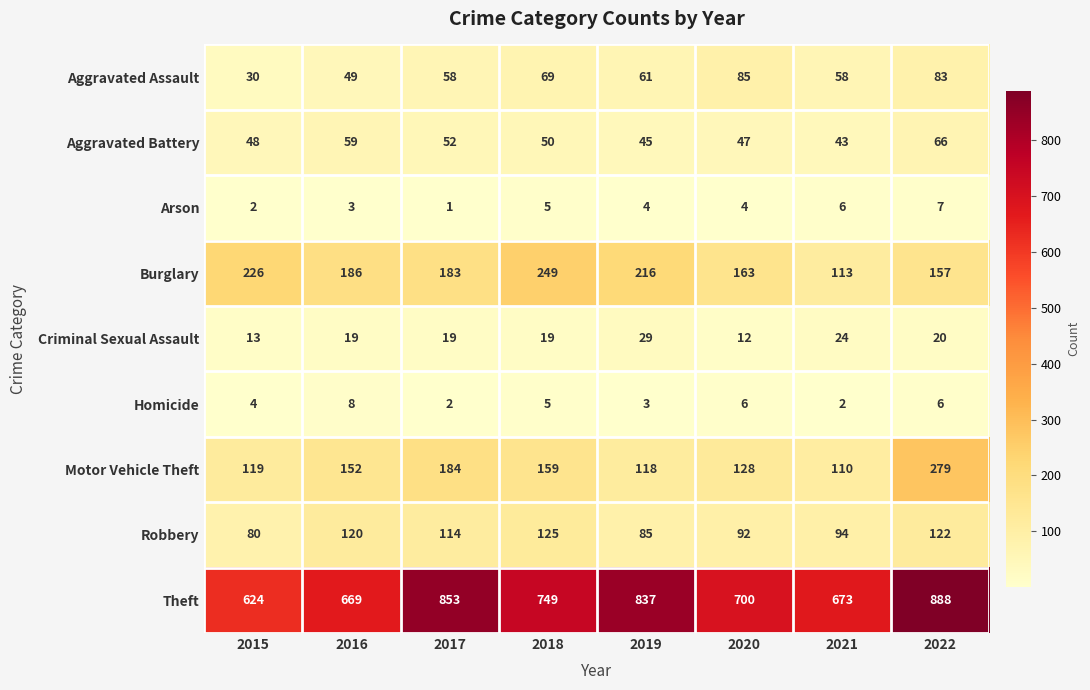

At 2017, list the series in order from largest to smallest.

Theft, Motor Vehicle Theft, Burglary, Robbery, Aggravated Assault, Aggravated Battery, Criminal Sexual Assault, Homicide, Arson